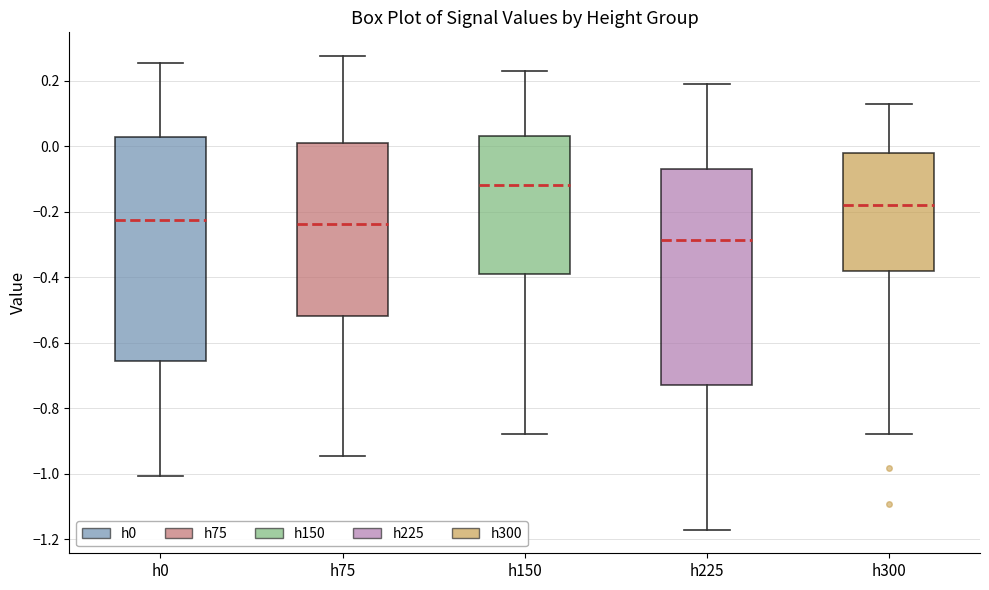

Reading left to right, transcribe this box plot: for each box, give where its median line is, the range the box spans, and where its two whiskers end, as read against the y-axis. The values are not printed on the chart, so give them approximately, as read against the axis.

h0: median -0.22, box -0.66 to 0.02, whiskers -1.00 to 0.26
h75: median -0.24, box -0.52 to 0.00, whiskers -0.94 to 0.28
h150: median -0.12, box -0.38 to 0.04, whiskers -0.88 to 0.24
h225: median -0.28, box -0.72 to -0.06, whiskers -1.18 to 0.18
h300: median -0.18, box -0.38 to -0.02, whiskers -0.88 to 0.12